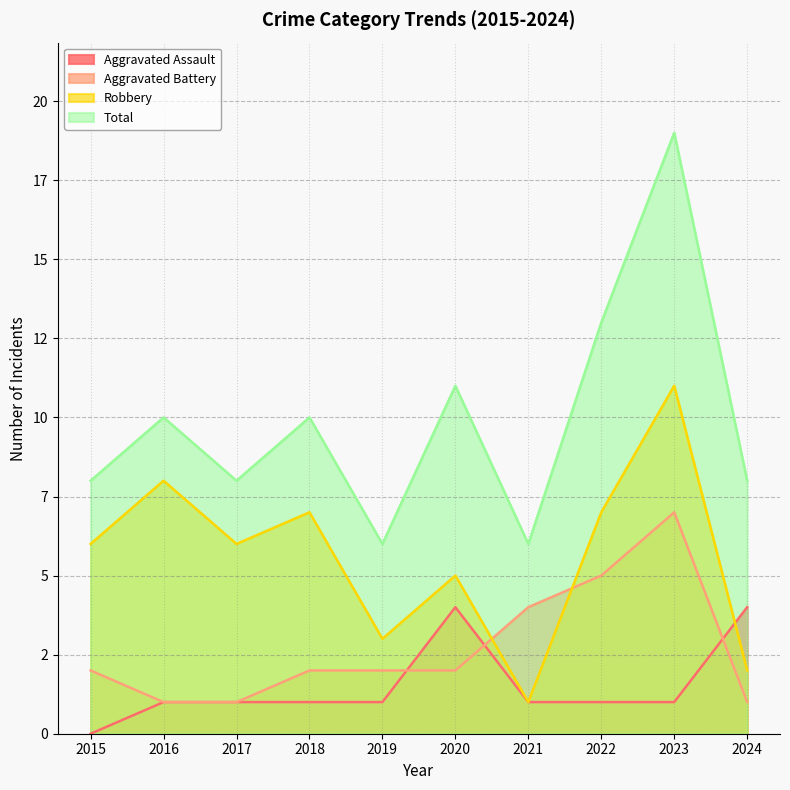

What is the total value across all series at 2020?

22